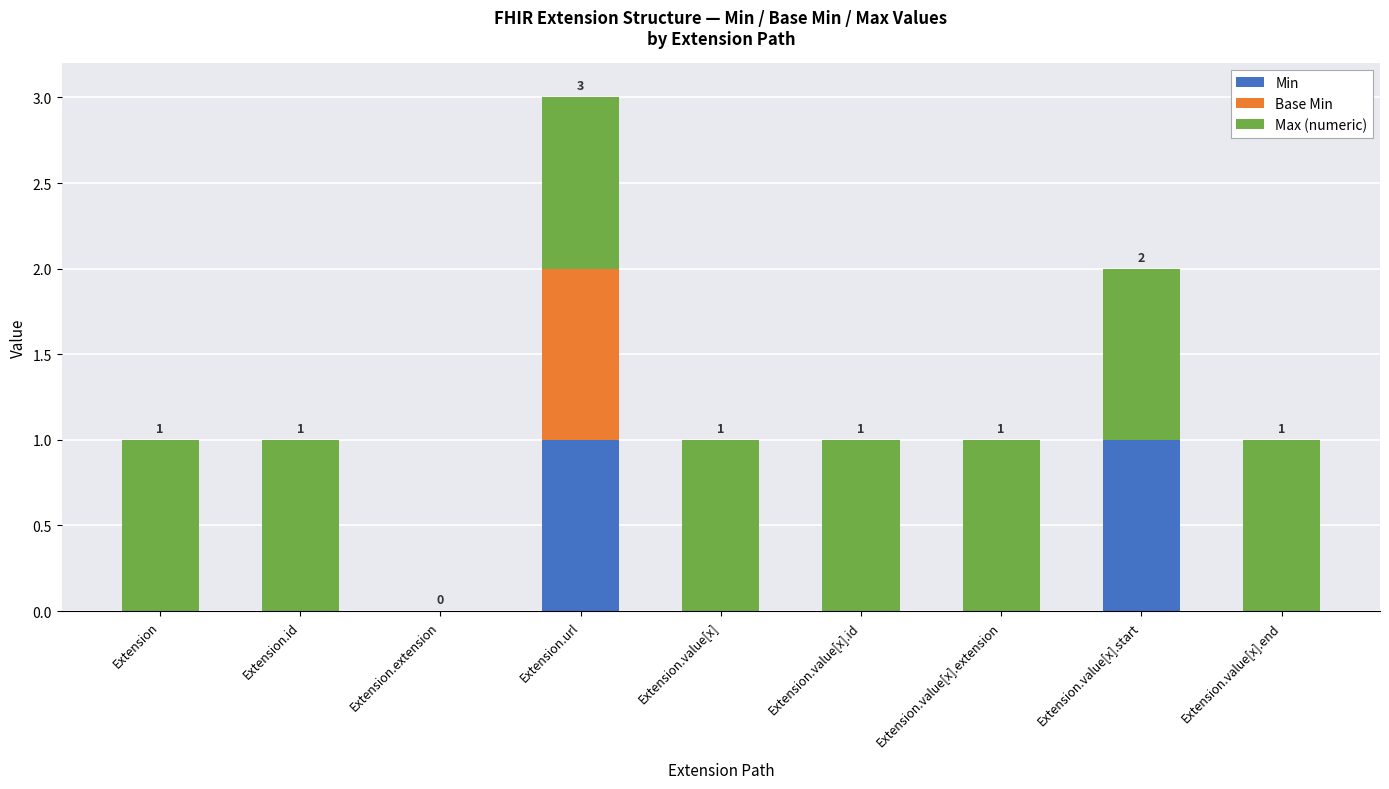

Is it true that Min equals -1 at Extension.value[x]?

False